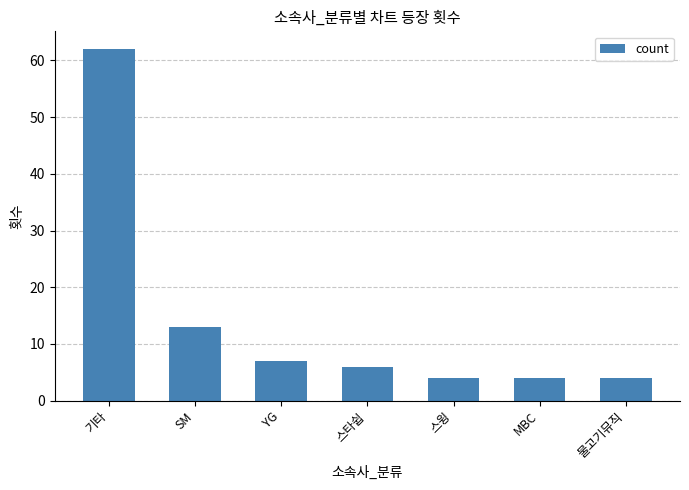

Between 물고기뮤직 and 기타, which is larger?

기타